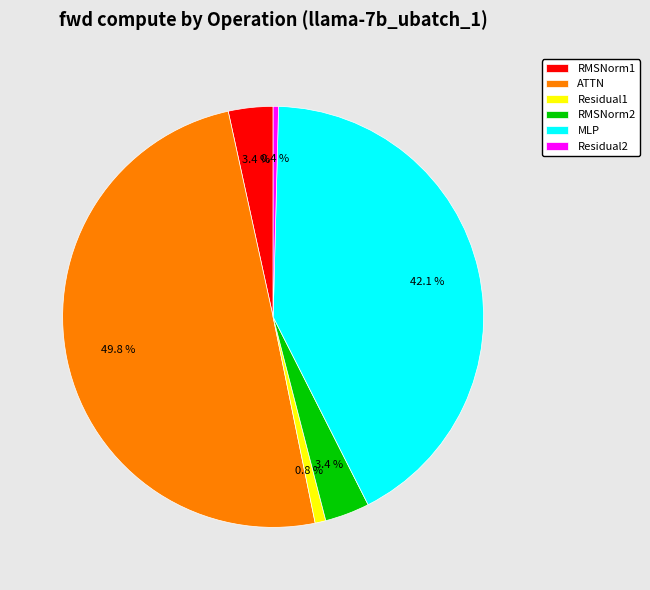

Between Residual1 and ATTN, which is larger?

ATTN